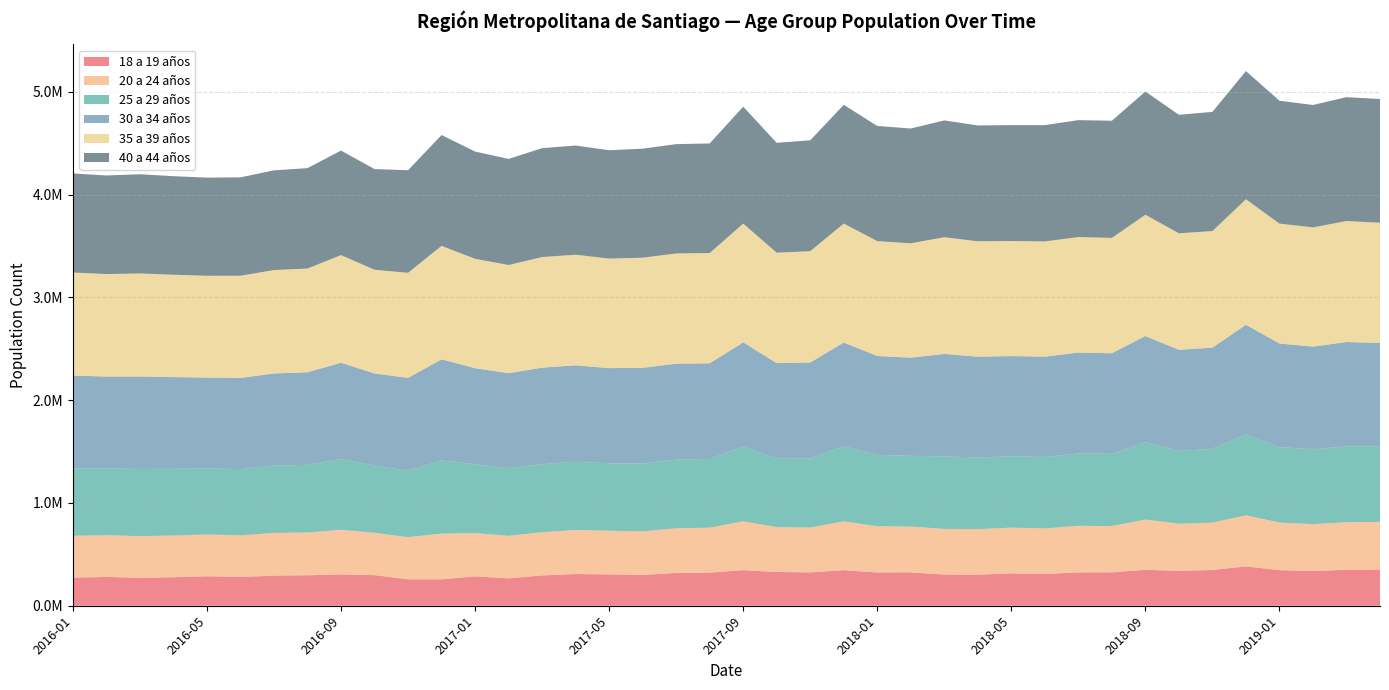

Reading left to right, list all the values displayed in this chart.

18 a 19 años: 2016-01=273215	2016-02=280235	2016-03=271178	2016-04=277536	2016-05=286904	2016-06=279576	2016-07=293106	2016-08=296497	2016-09=304005	2016-10=297805	2016-11=257032	2016-12=257245	2017-01=285746	2017-02=266573	2017-03=294756	2017-04=308564	2017-05=304936	2017-06=299402	2017-07=319110	2017-08=322213	2017-09=345956	2017-10=328581	2017-11=324281	2017-12=346085	2018-01=323618	2018-02=324349	2018-03=303230	2018-04=301659	2018-05=314564	2018-06=309439	2018-07=323920	2018-08=324688	2018-09=349835	2018-10=339068	2018-11=347765	2018-12=382615	2019-01=346175	2019-02=337539	2019-03=349858	2019-04=350986
20 a 24 años: 2016-01=407782	2016-02=405605	2016-03=405805	2016-04=405458	2016-05=406235	2016-06=405045	2016-07=415411	2016-08=416303	2016-09=435229	2016-10=412407	2016-11=410518	2016-12=444798	2017-01=421137	2017-02=413829	2017-03=420562	2017-04=428276	2017-05=424492	2017-06=424501	2017-07=434334	2017-08=437516	2017-09=475178	2017-10=437015	2017-11=435988	2017-12=475060	2018-01=449577	2018-02=445868	2018-03=444269	2018-04=443595	2018-05=445298	2018-06=442836	2018-07=453714	2018-08=450652	2018-09=488868	2018-10=458840	2018-11=460507	2018-12=497603	2019-01=462934	2019-02=456300	2019-03=462533	2019-04=465140
25 a 29 años: 2016-01=656631	2016-02=649649	2016-03=653630	2016-04=649178	2016-05=642589	2016-06=644779	2016-07=654948	2016-08=658459	2016-09=687999	2016-10=652717	2016-11=646383	2016-12=712313	2017-01=670071	2017-02=658587	2017-03=662632	2017-04=664038	2017-05=656597	2017-06=658593	2017-07=668506	2017-08=668250	2017-09=729084	2017-10=666057	2017-11=671482	2017-12=731968	2018-01=694717	2018-02=688360	2018-03=705981	2018-04=697047	2018-05=694338	2018-06=694951	2018-07=703889	2018-08=702315	2018-09=752149	2018-10=708625	2018-11=718969	2018-12=785270	2019-01=734791	2019-02=727571	2019-03=739122	2019-04=735299
30 a 34 años: 2016-01=901977	2016-02=894421	2016-03=899309	2016-04=892237	2016-05=883936	2016-06=886335	2016-07=896884	2016-08=900461	2016-09=936762	2016-10=896921	2016-11=903231	2016-12=982571	2017-01=934496	2017-02=923245	2017-03=938378	2017-04=938038	2017-05=925838	2017-06=932266	2017-07=933291	2017-08=930484	2017-09=1012539	2017-10=928928	2017-11=934862	2017-12=1007666	2018-01=961820	2018-02=955377	2018-03=996608	2018-04=980554	2018-05=974811	2018-06=976147	2018-07=981147	2018-08=978926	2018-09=1033469	2018-10=983415	2018-11=984054	2018-12=1068478	2019-01=1007517	2019-02=999800	2019-03=1014658	2019-04=1004940
35 a 39 años: 2016-01=1002612	2016-02=997327	2016-03=1003067	2016-04=996143	2016-05=990793	2016-06=994932	2016-07=1005730	2016-08=1009364	2016-09=1047778	2016-10=1009080	2016-11=1022166	2016-12=1104648	2017-01=1064167	2017-02=1052892	2017-03=1076352	2017-04=1076305	2017-05=1065842	2017-06=1071558	2017-07=1072487	2017-08=1073188	2017-09=1155465	2017-10=1074216	2017-11=1083372	2017-12=1157725	2018-01=1117835	2018-02=1112357	2018-03=1135677	2018-04=1123128	2018-05=1119670	2018-06=1121156	2018-07=1124466	2018-08=1122407	2018-09=1180015	2018-10=1133770	2018-11=1134270	2018-12=1221103	2019-01=1166641	2019-02=1160064	2019-03=1176792	2019-04=1170139
40 a 44 años: 2016-01=963774	2016-02=959042	2016-03=965168	2016-04=958867	2016-05=954908	2016-06=957357	2016-07=970152	2016-08=976706	2016-09=1016802	2016-10=979875	2016-11=997961	2016-12=1078301	2017-01=1043422	2017-02=1032388	2017-03=1059563	2017-04=1062326	2017-05=1054257	2017-06=1060841	2017-07=1063501	2017-08=1066225	2017-09=1137422	2017-10=1069275	2017-11=1078664	2017-12=1155205	2018-01=1120553	2018-02=1116978	2018-03=1136080	2018-04=1126943	2018-05=1127519	2018-06=1131593	2018-07=1137400	2018-08=1139972	2018-09=1198639	2018-10=1153040	2018-11=1159506	2018-12=1246877	2019-01=1195503	2019-02=1190860	2019-03=1205283	2019-04=1203742